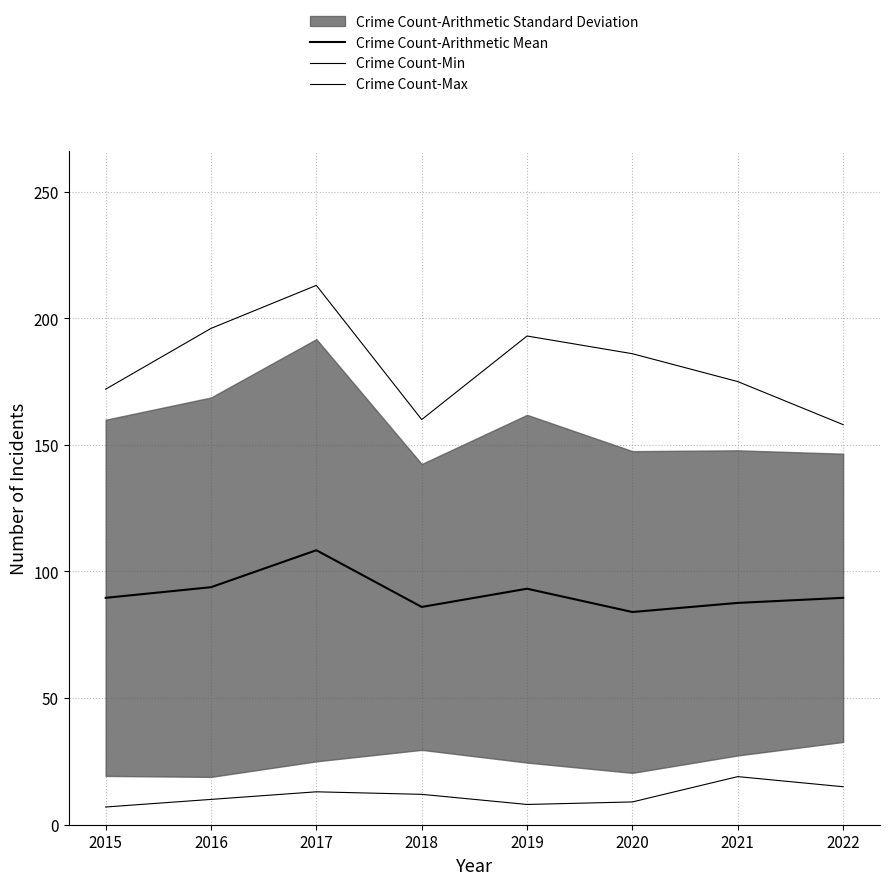

What is the total value across all series at 2017?

334.4